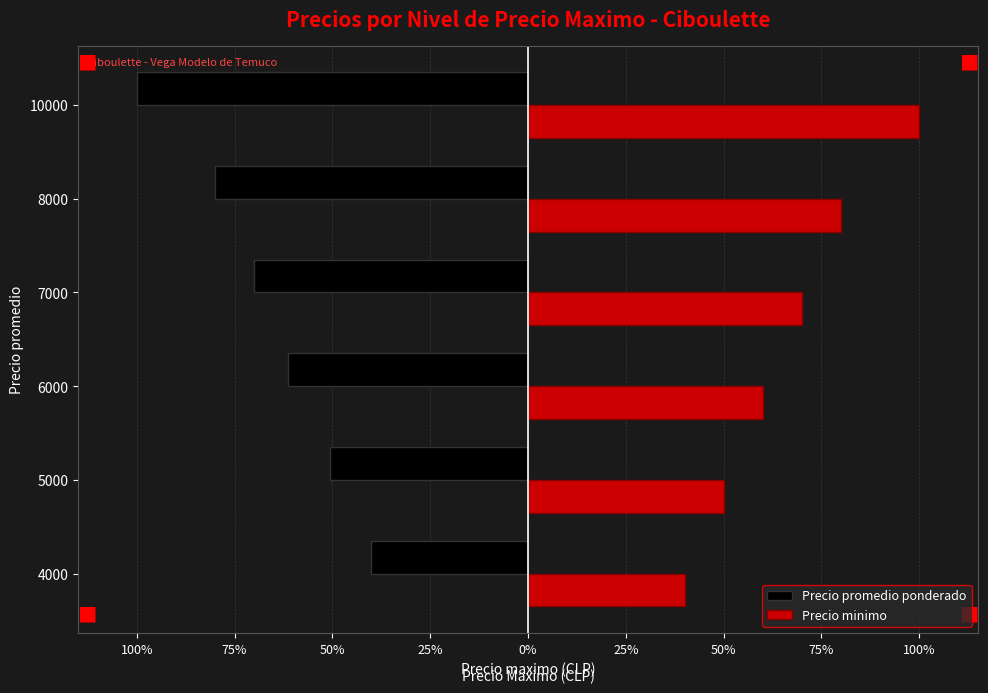

What are all the series names shown in the legend?

Precio promedio ponderado, Precio minimo